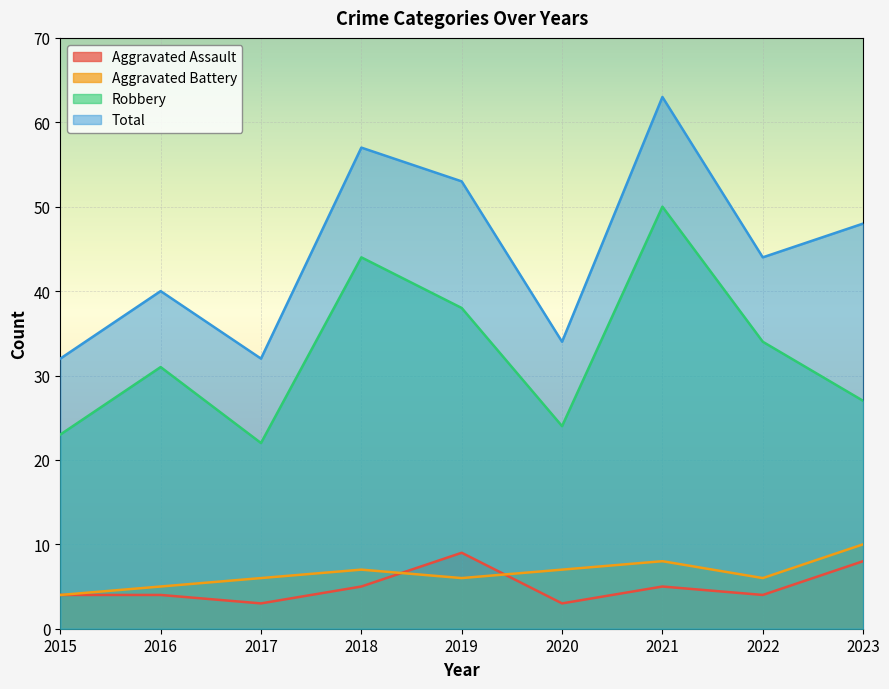

What is the total value across all series at 2018?

113